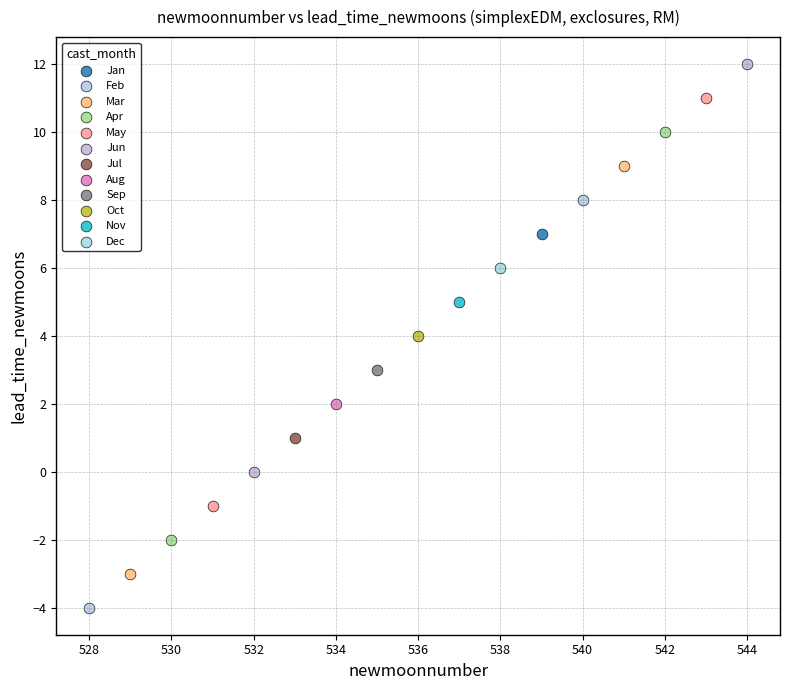

Which series contains the highest Y value?

Jun